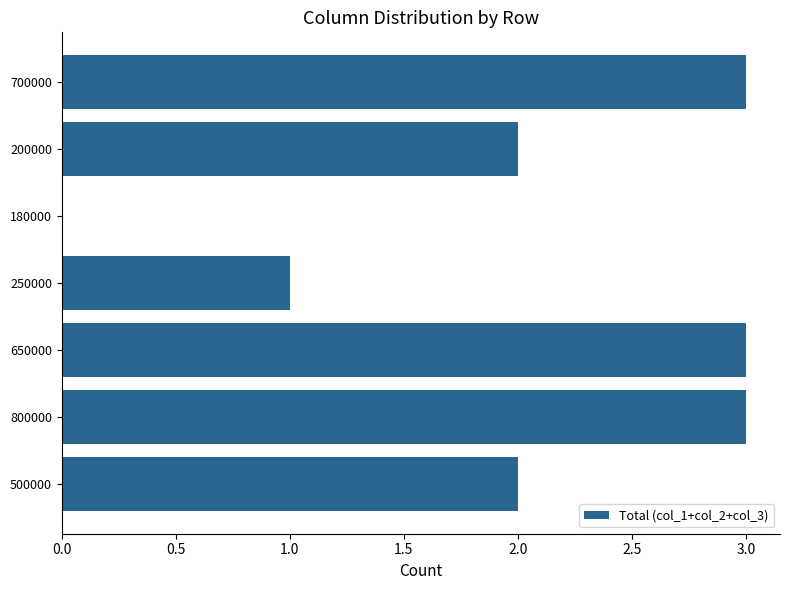

What is the change in value from 250000 to 200000?

+1